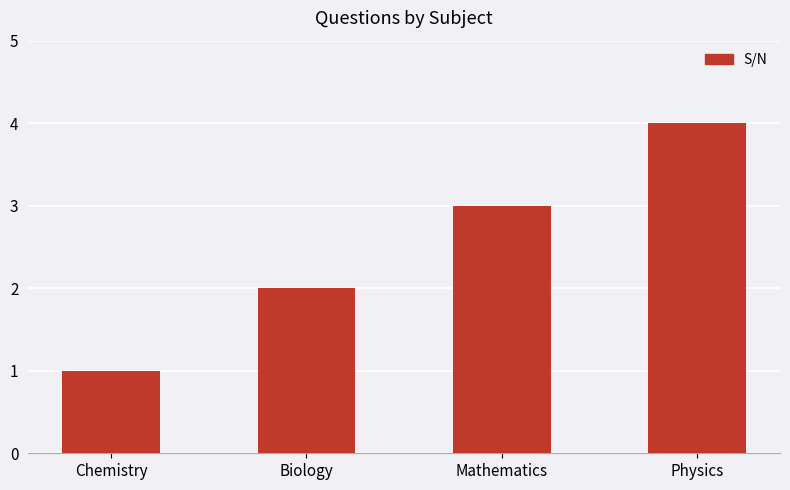

True or false: the data shows 4 at Physics.

True